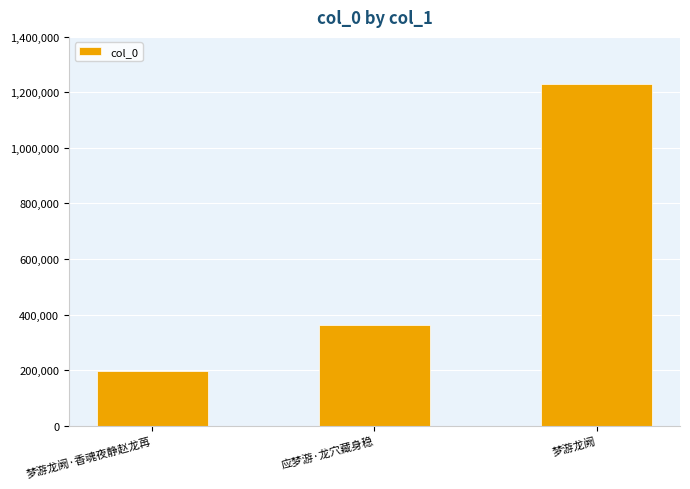

How many data points does each series have?

3